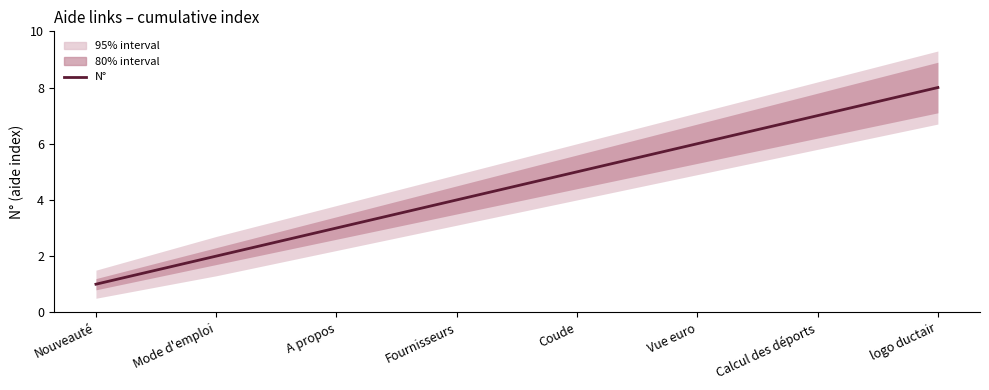

Count the number of values greater than 5.

3